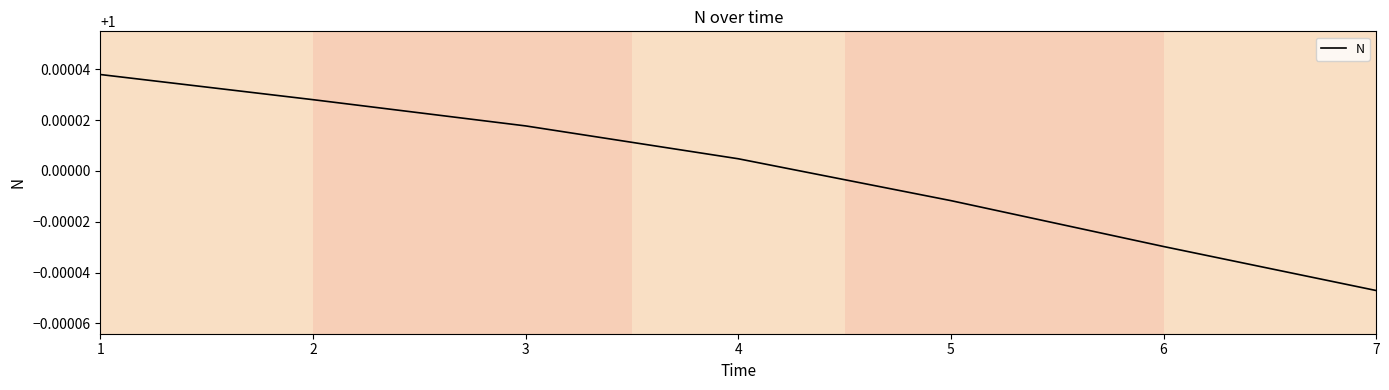

Does the chart display data point markers on the line(s)?

No